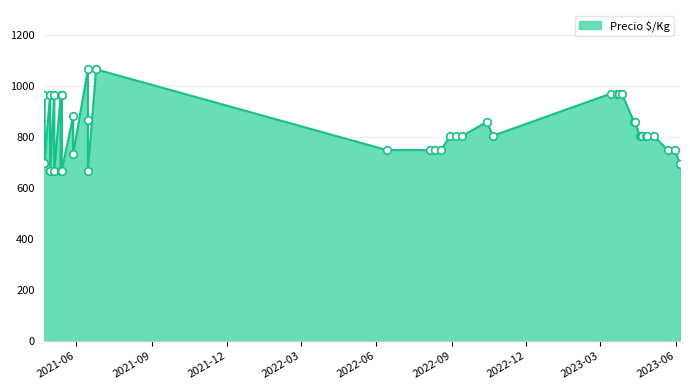

What is the change in value from 2021-06-15 to 2021-06-25?

+200